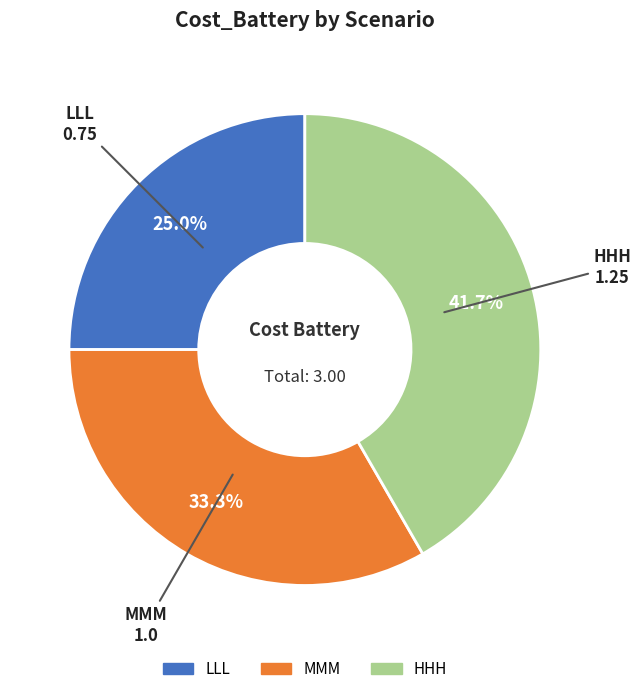

Count the number of slices in the pie.

3